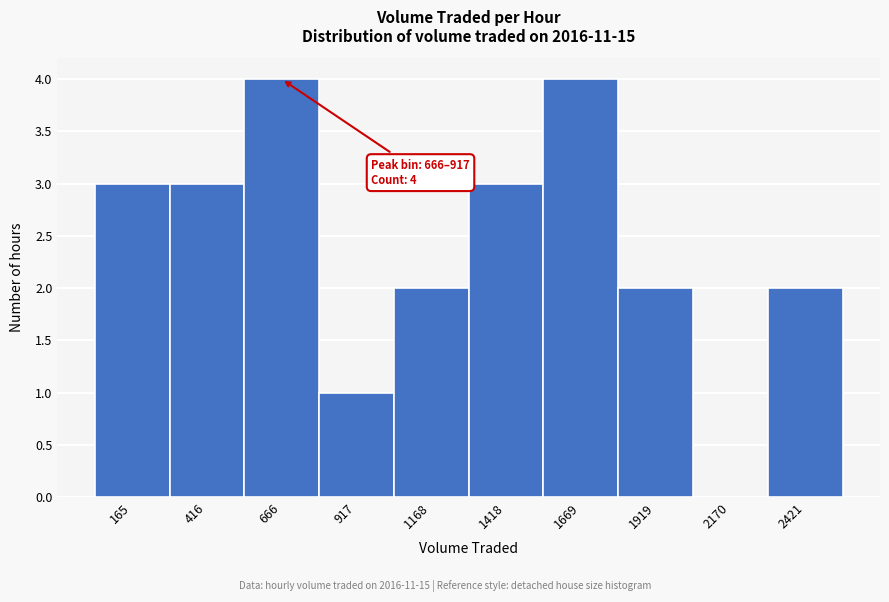

Reading right to left, transcribe all the data shown in this chart.

2421=2	2170=0	1919=2	1669=4	1418=3	1168=2	917=1	666=4	416=3	165=3